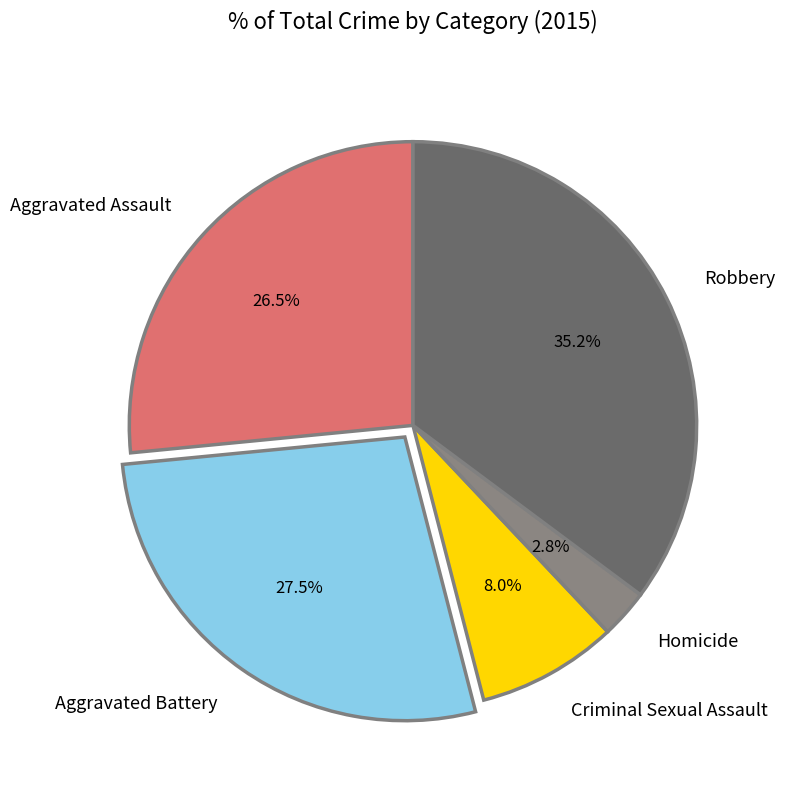

Is Aggravated Battery the majority of the pie?

No